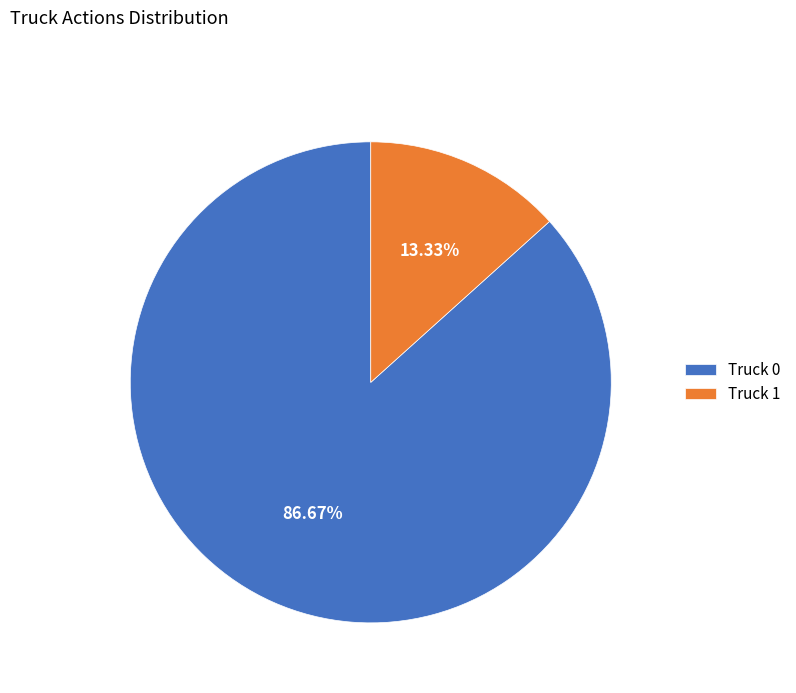

To the nearest percent, what portion does Truck 0 represent?

87%